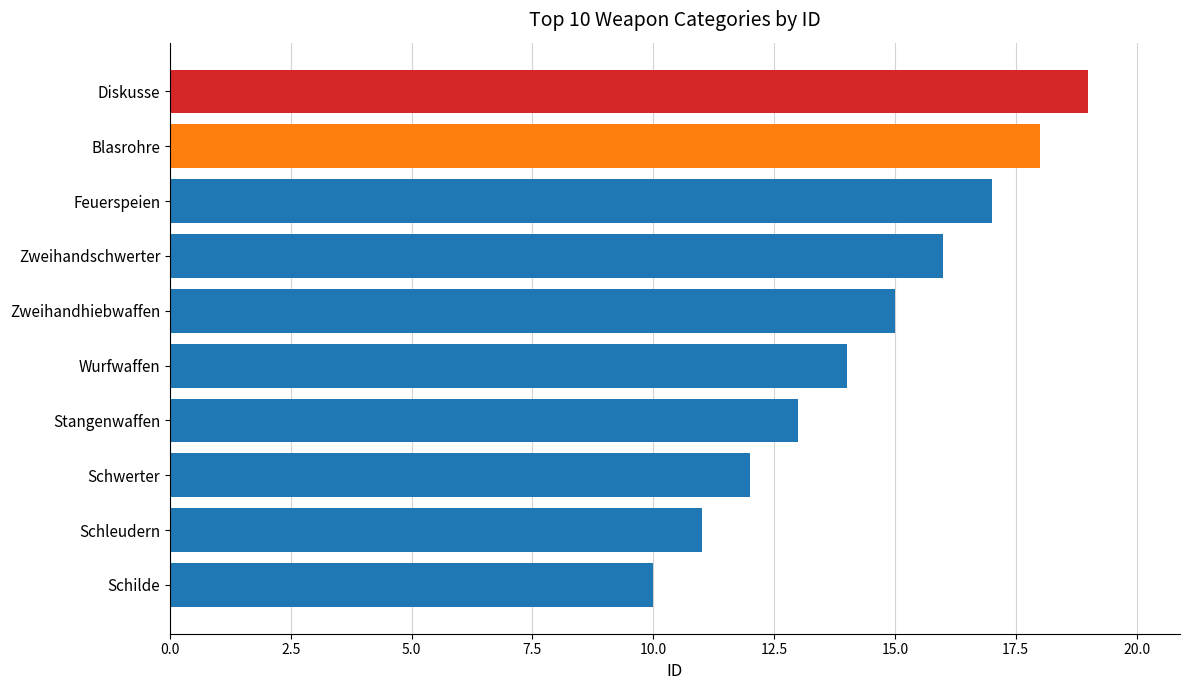

What is the minimum value shown in the chart?

10